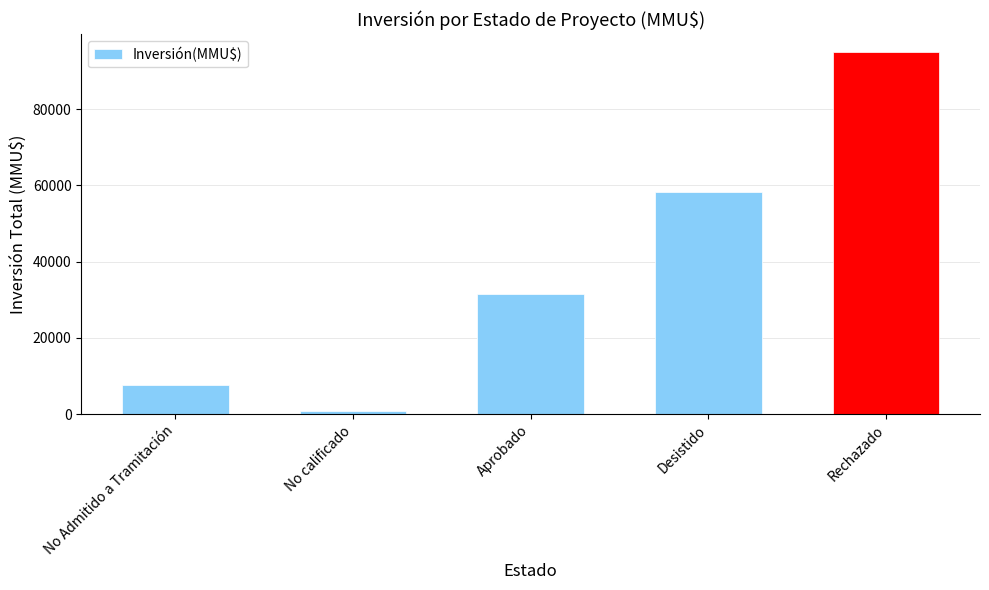

What is the average value?

38643